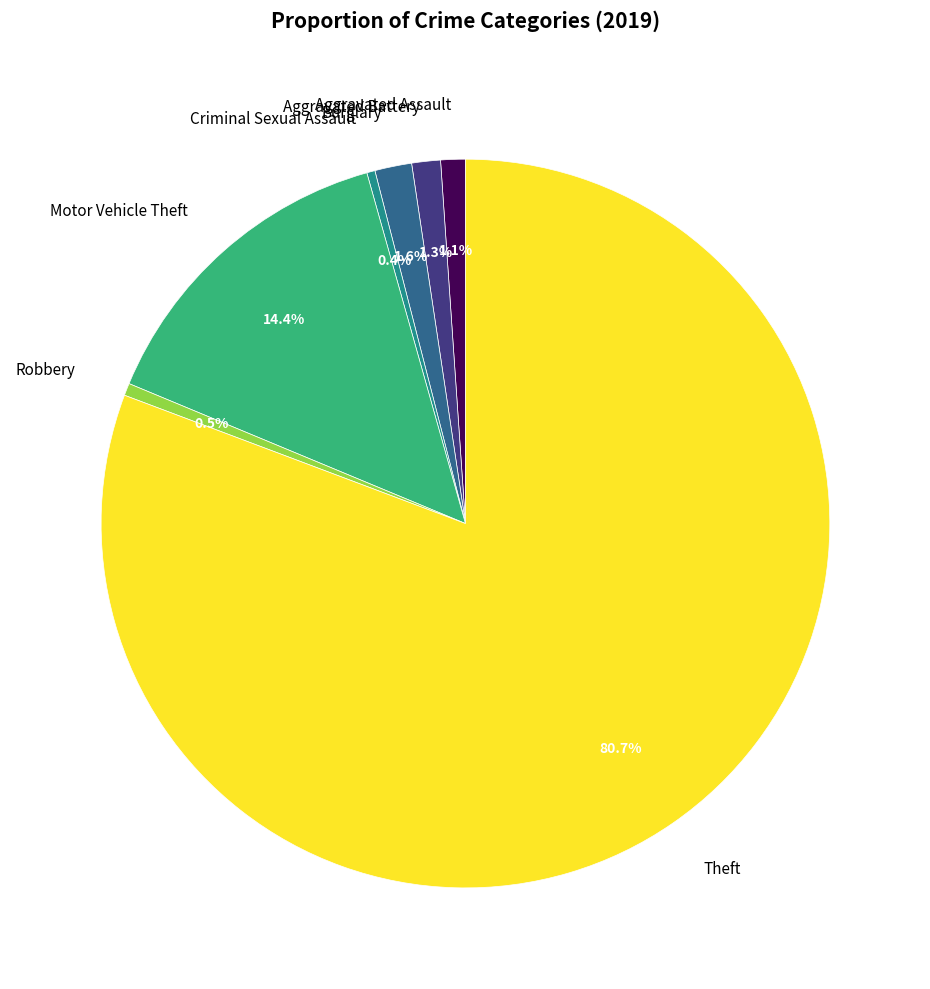

Which category has the biggest portion of the pie?

Theft